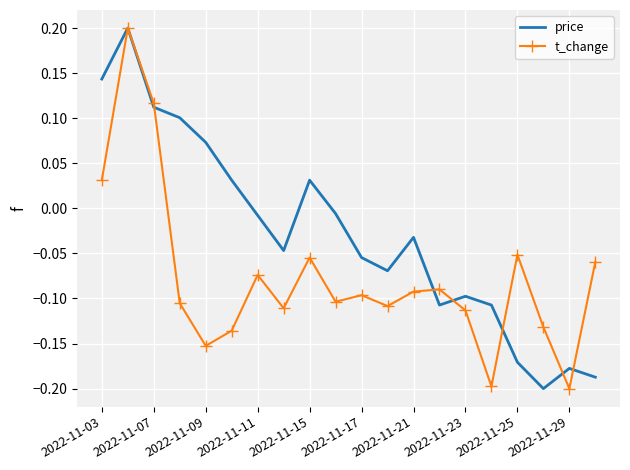

Which series has the largest total across all categories?

price